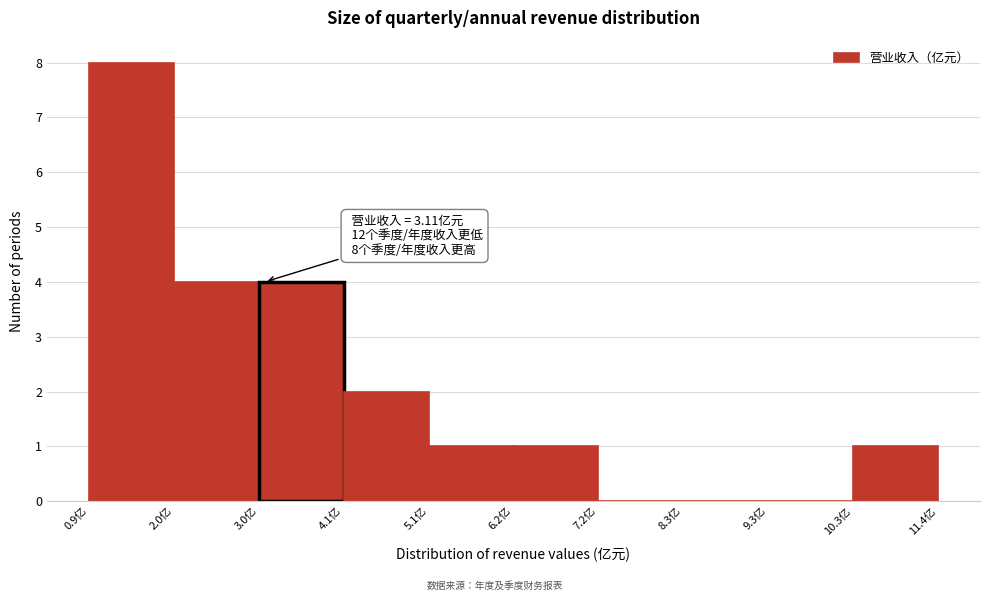

Which range on the x-axis has the tallest bar?

1.0 to 2.0